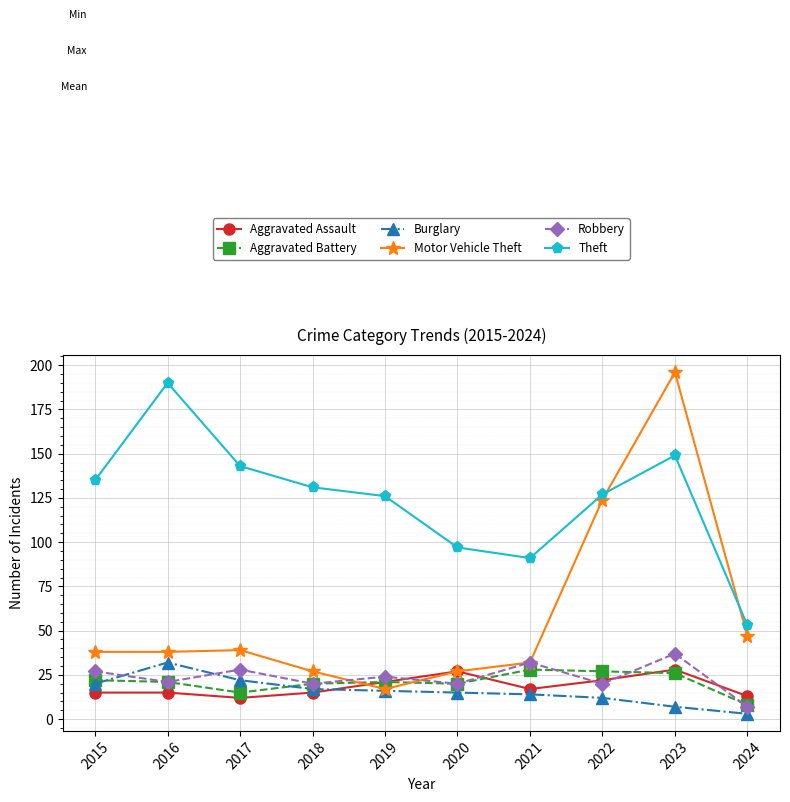

Between 2018 and 2021, which series saw the biggest shift?

Theft